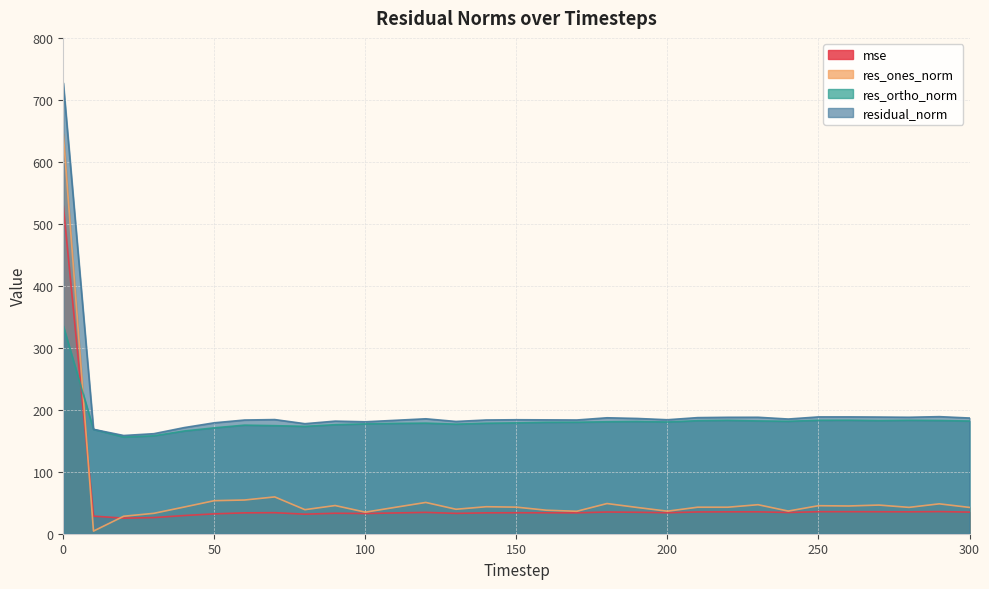

Read the res_ones_norm value at 10.

4.3